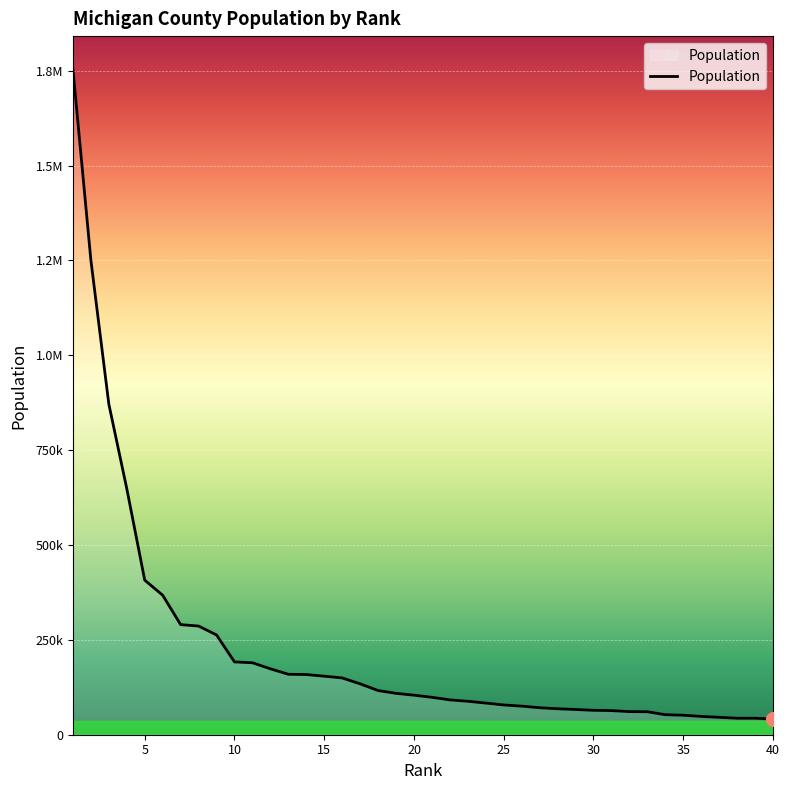

Does the chart have visible grid lines?

Yes